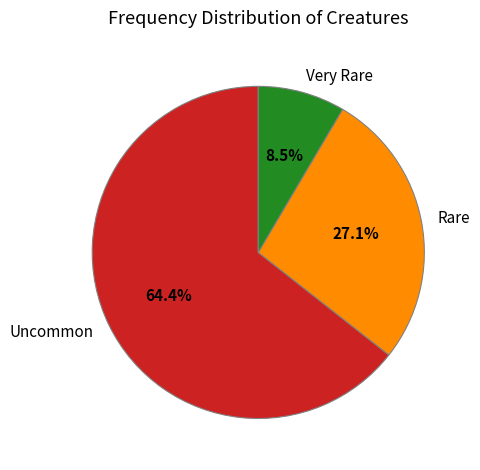

What percentage is NOT represented by Rare?

72.9%